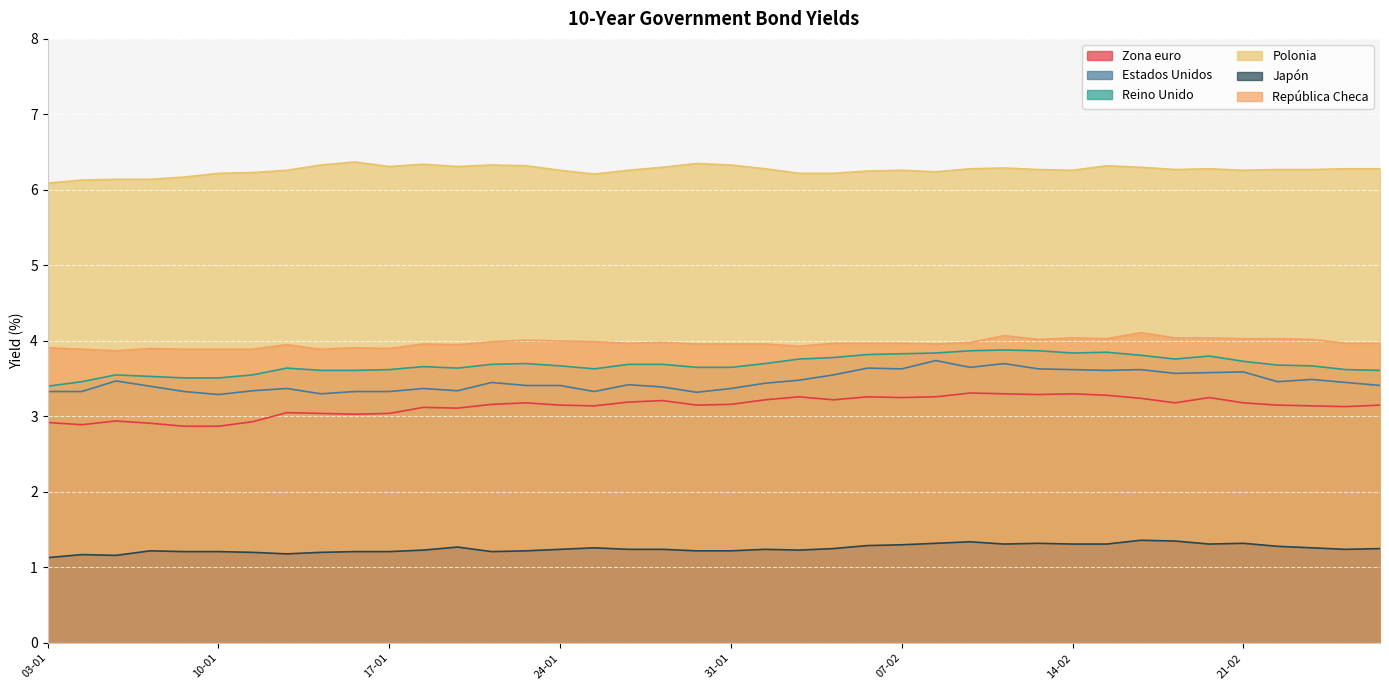

What is the difference between the highest and lowest values at 25-02?

5.0